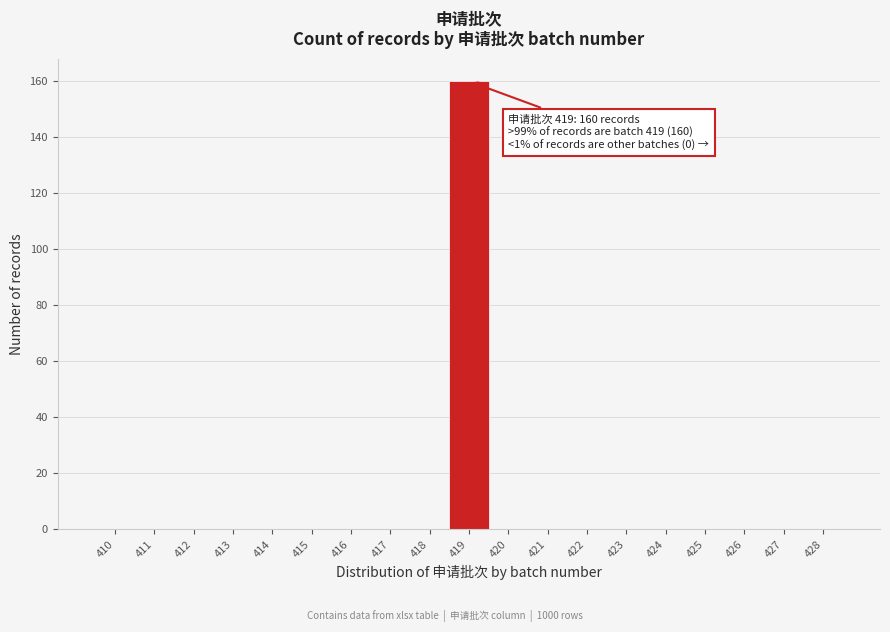

Reading left to right, transcribe all the data shown in this chart.

410=0	411=0	412=0	413=0	414=0	415=0	416=0	417=0	418=0	419=160	420=0	421=0	422=0	423=0	424=0	425=0	426=0	427=0	428=0